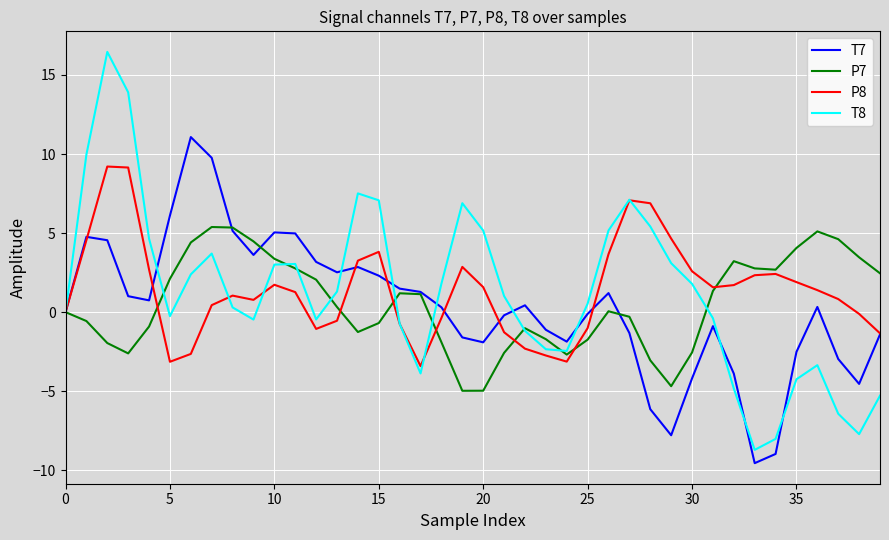

Rank the series by their maximum value, from highest to lowest.

T8, T7, P8, P7